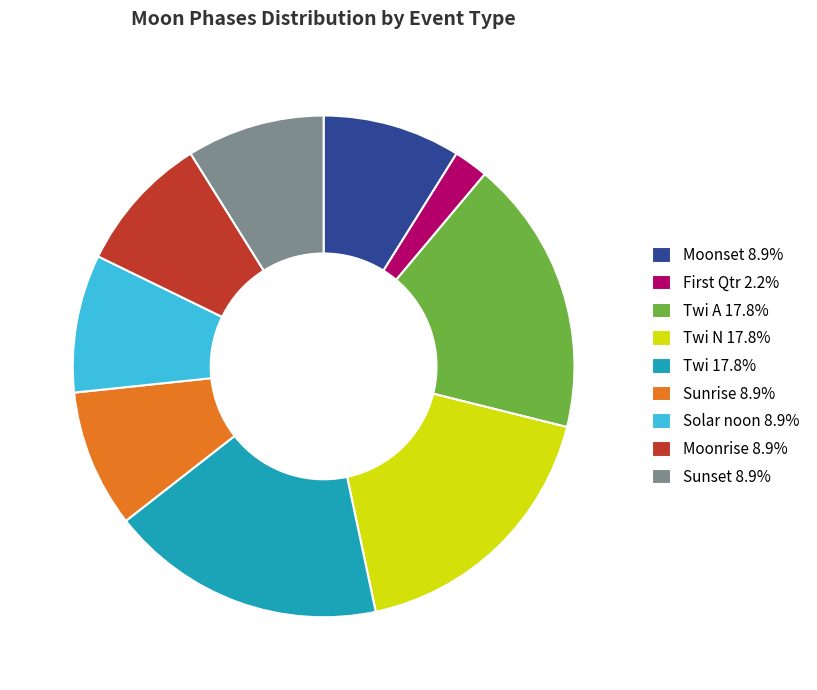

Is the sum of Solar noon 8.9% and Twi N 17.8% greater than half?

No